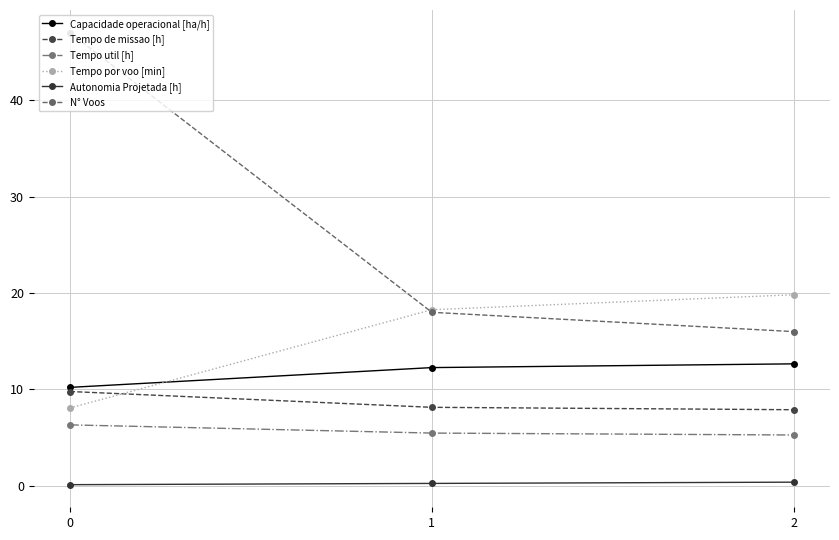

Is it true that Tempo util [h] equals 5.5 at 1?

True